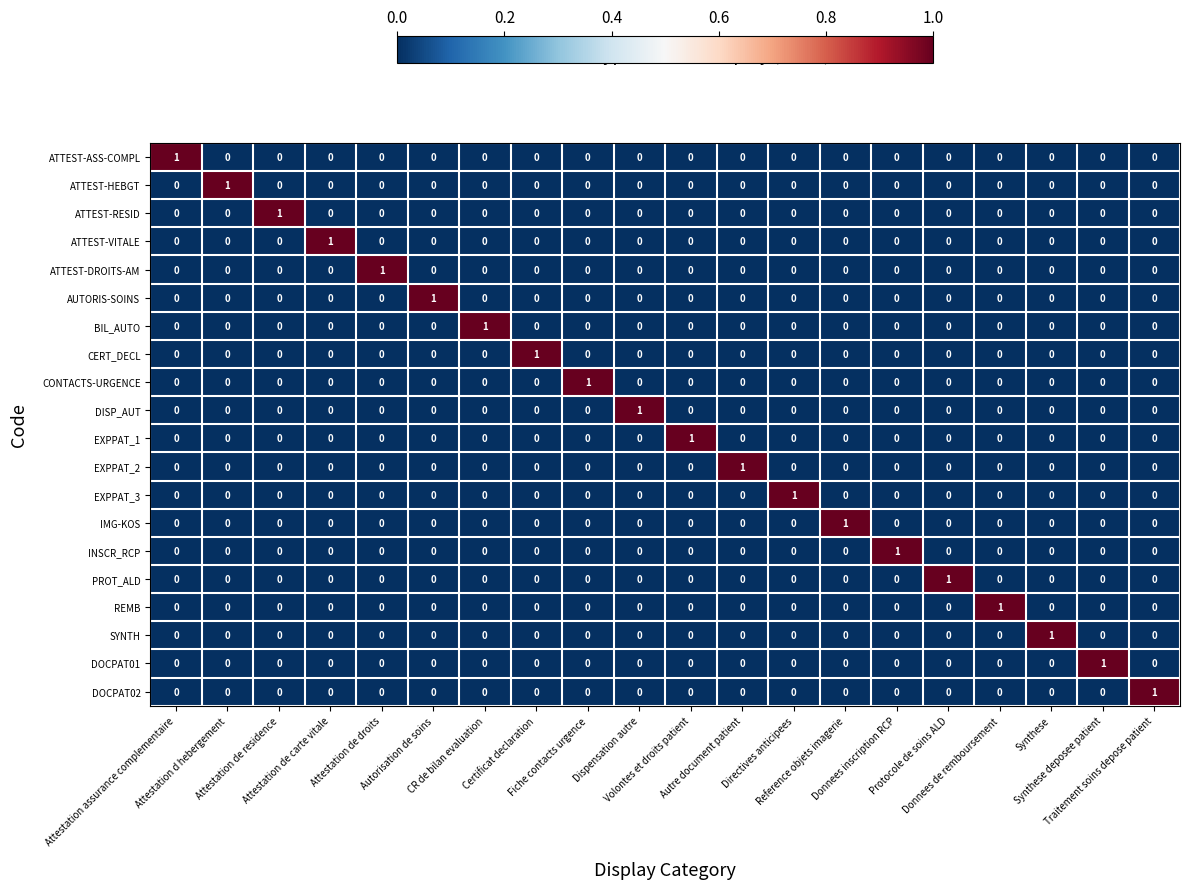

At how many categories does at least one series exceed 0?

20